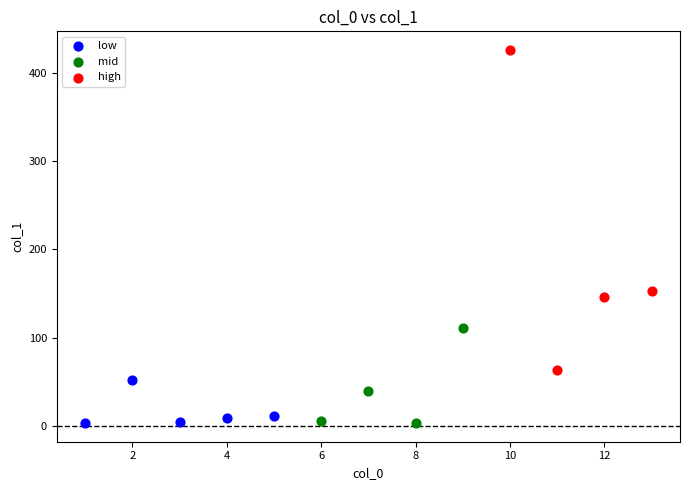

Which series contains the highest Y value?

high